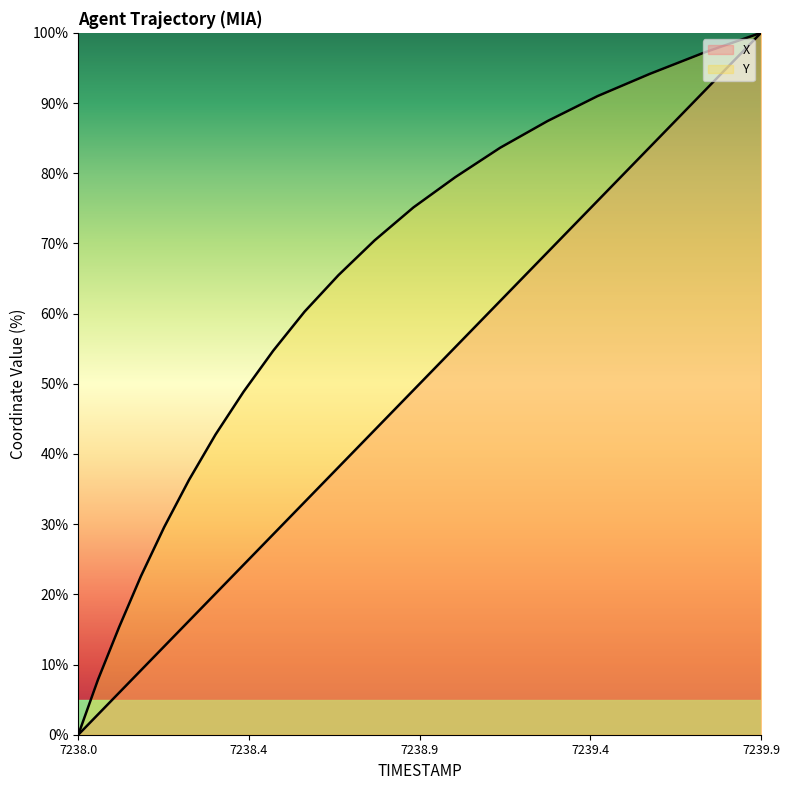

How many values in Y are above zero?

19